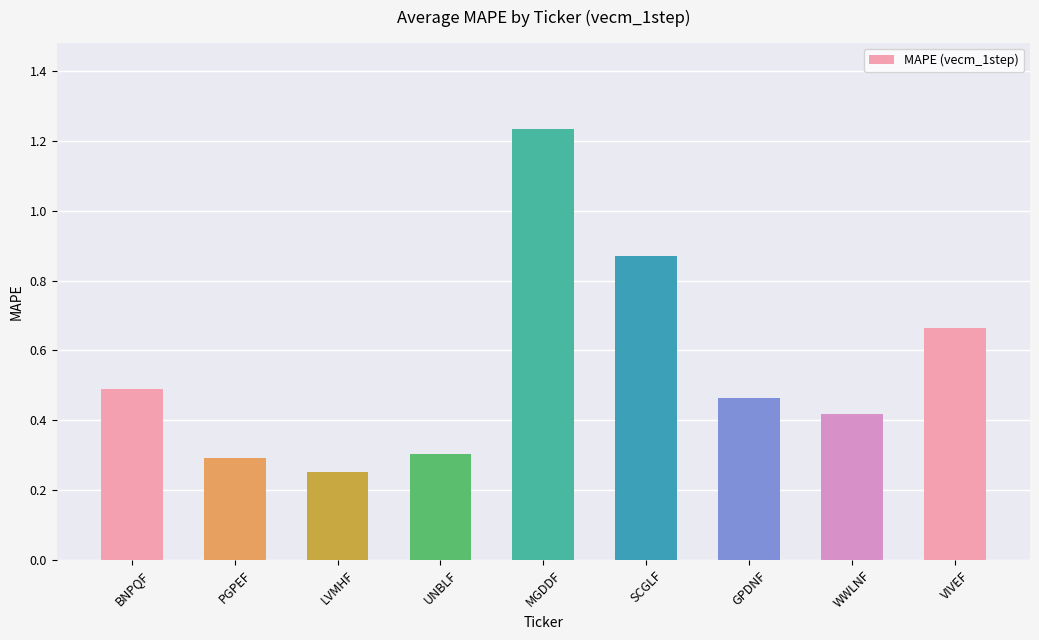

How many bars are there in total?

9